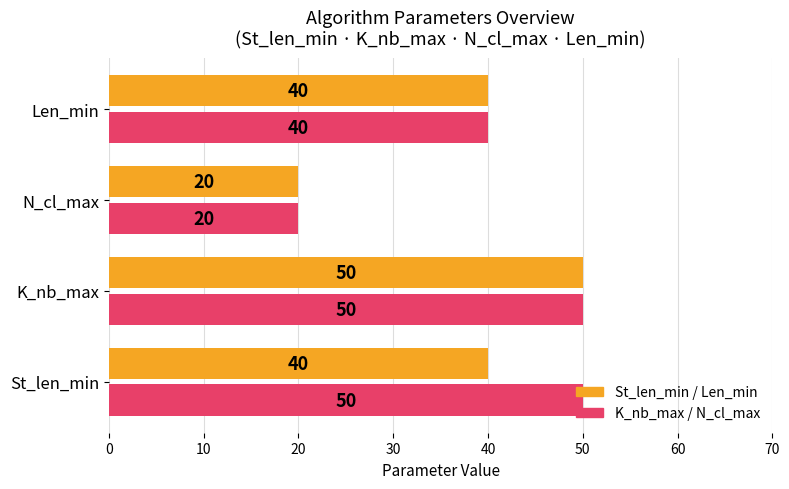

At St_len_min, list the series in order from largest to smallest.

K_nb_max / N_cl_max, St_len_min / Len_min